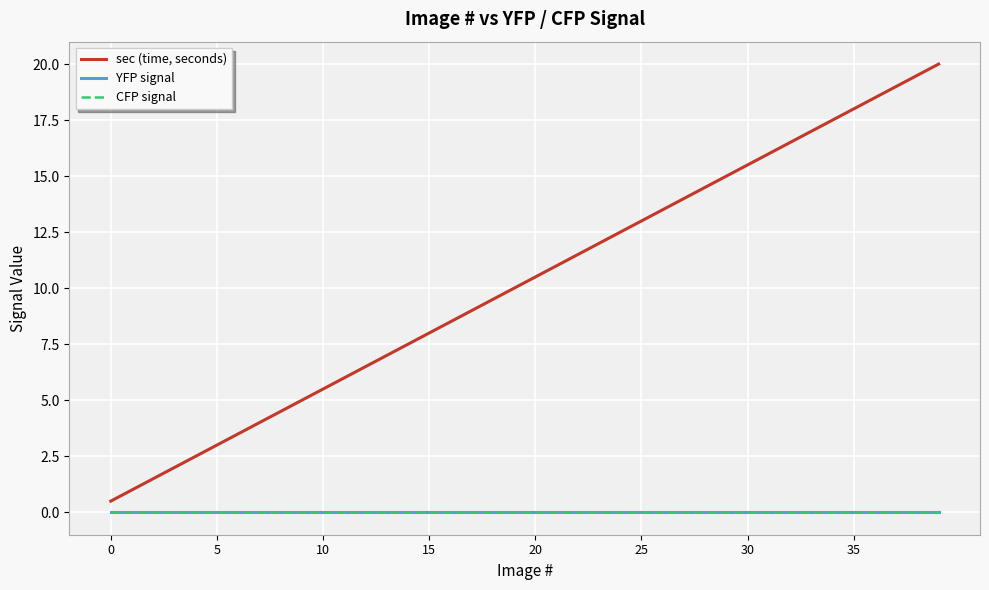

Does the chart display data point markers on the line(s)?

No